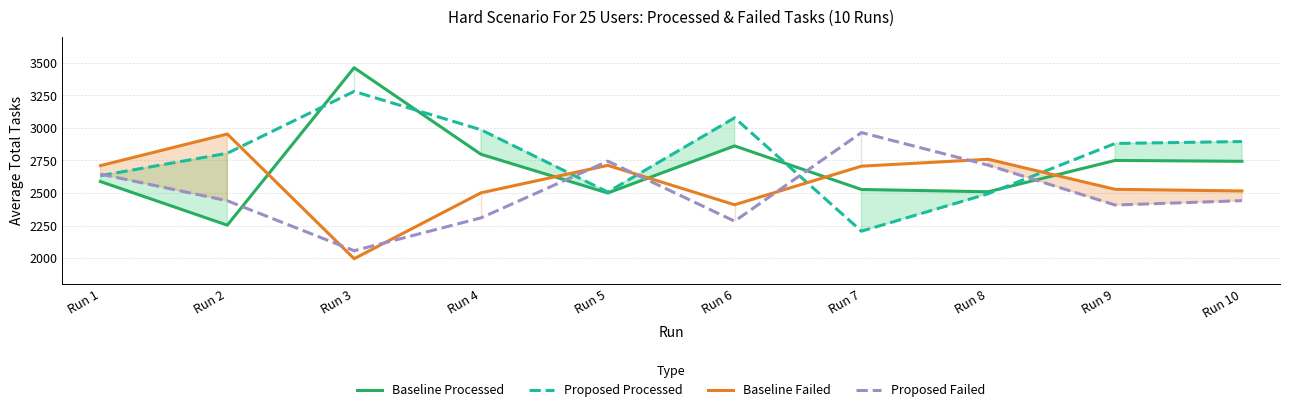

Reading left to right, list all the values displayed in this chart.

Baseline Processed: 2587.4	2252.8	3461.0	2796.7	2499.7	2861.0	2526.6	2509.2	2749.6	2742.9
Proposed Processed: 2632.8	2804.6	3279.0	2985.0	2507.0	3076.6	2206.6	2494.7	2879.8	2894.6
Baseline Failed: 2709.9	2952.2	1995.5	2501.0	2711.7	2409.4	2705.5	2758.5	2528.0	2515.3
Proposed Failed: 2644.7	2440.2	2056.9	2308.7	2744.0	2283.4	2963.4	2713.2	2407.3	2440.7